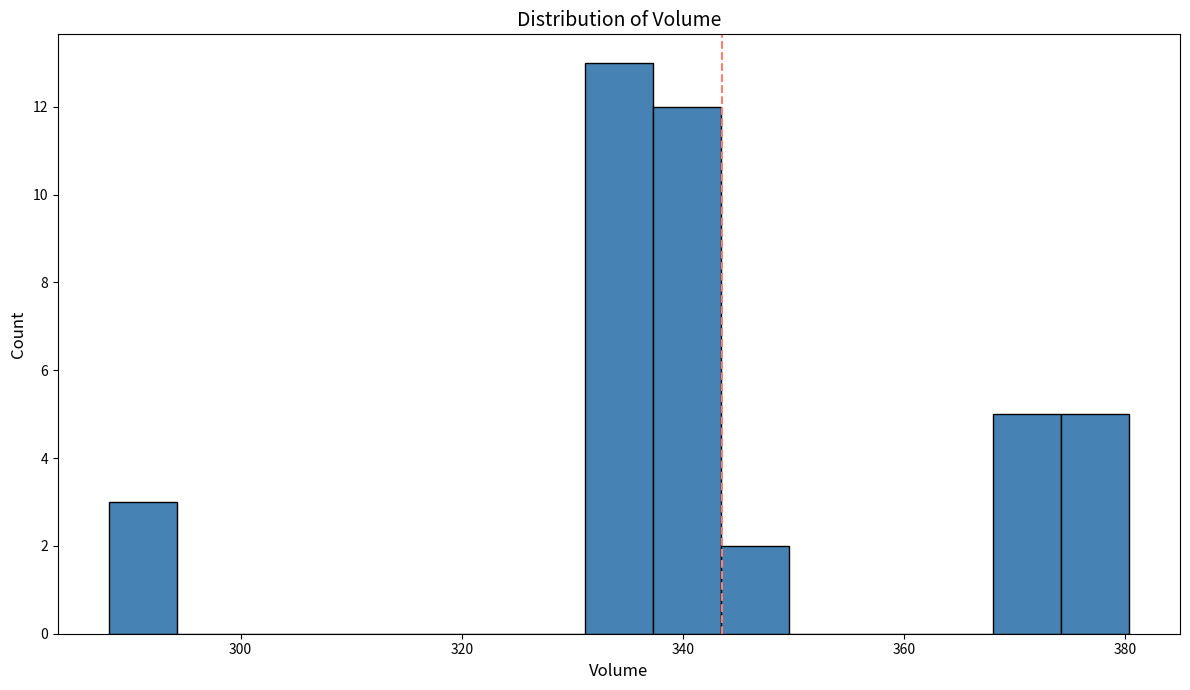

Read against the x-axis, roughly where is the centre of the tallest bar?

334